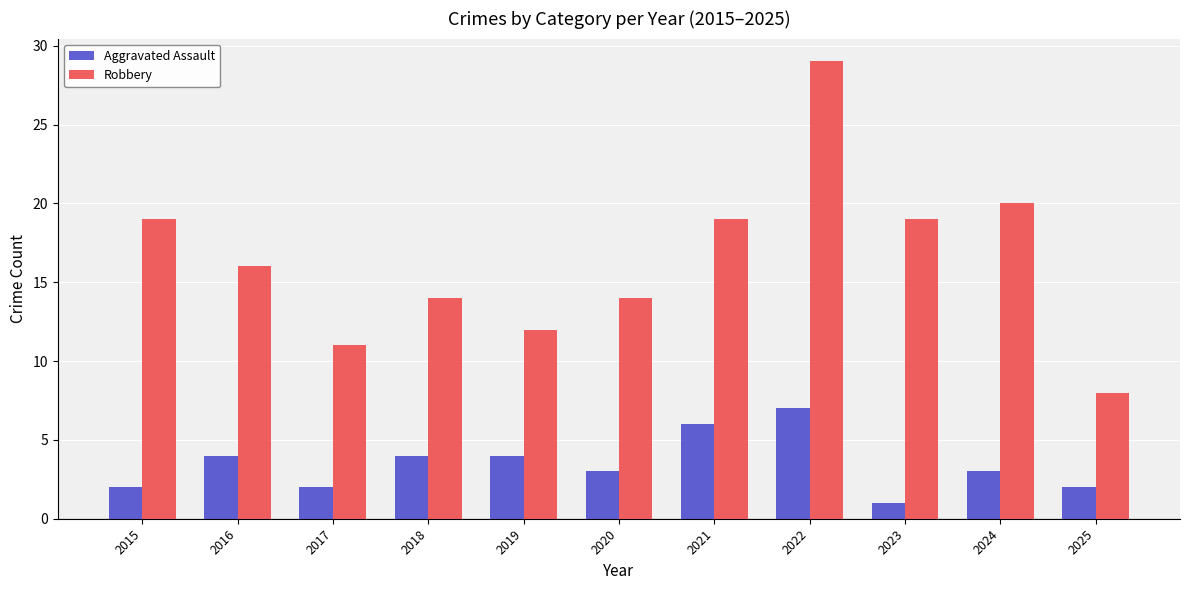

The value of Robbery at 2025 is 12. True or false?

False